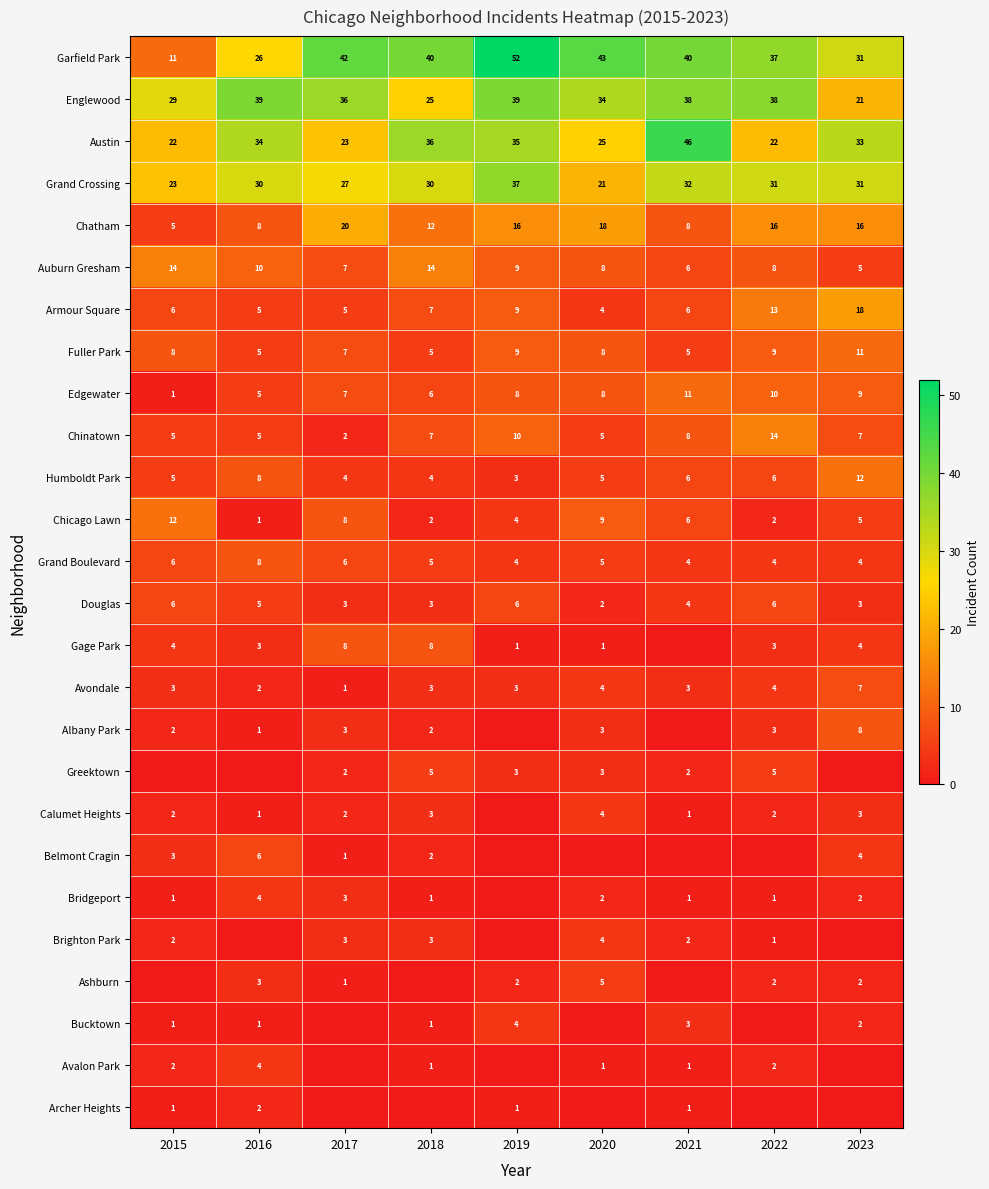

Which category has the lowest value in the Douglas series?

2020